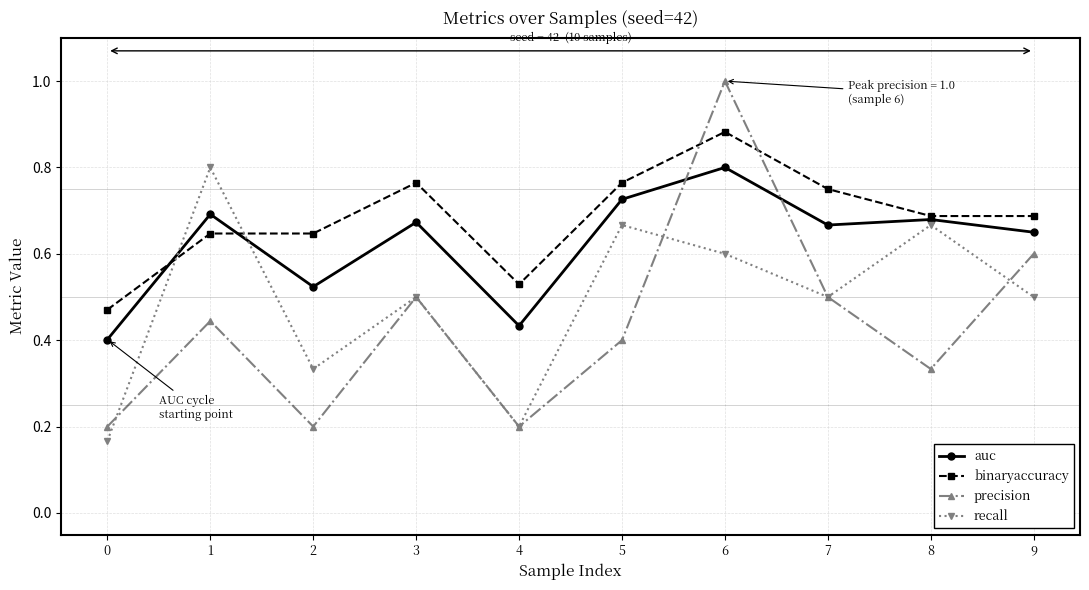

At which label does binaryaccuracy reach its peak?

6